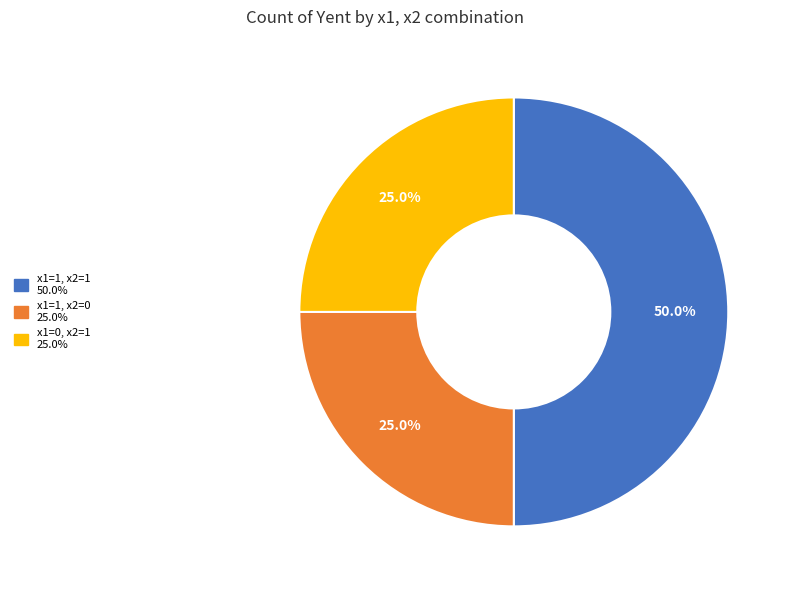

How many segments does this pie chart have?

3